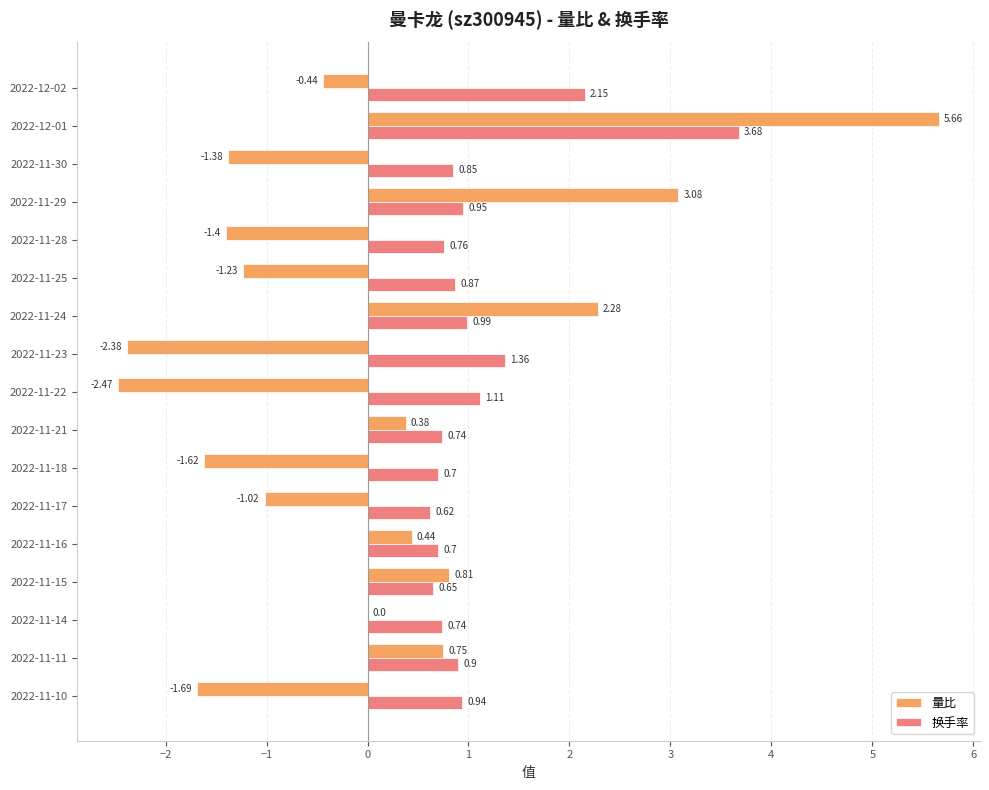

What is the total value across all series at 2022-11-24?

3.3